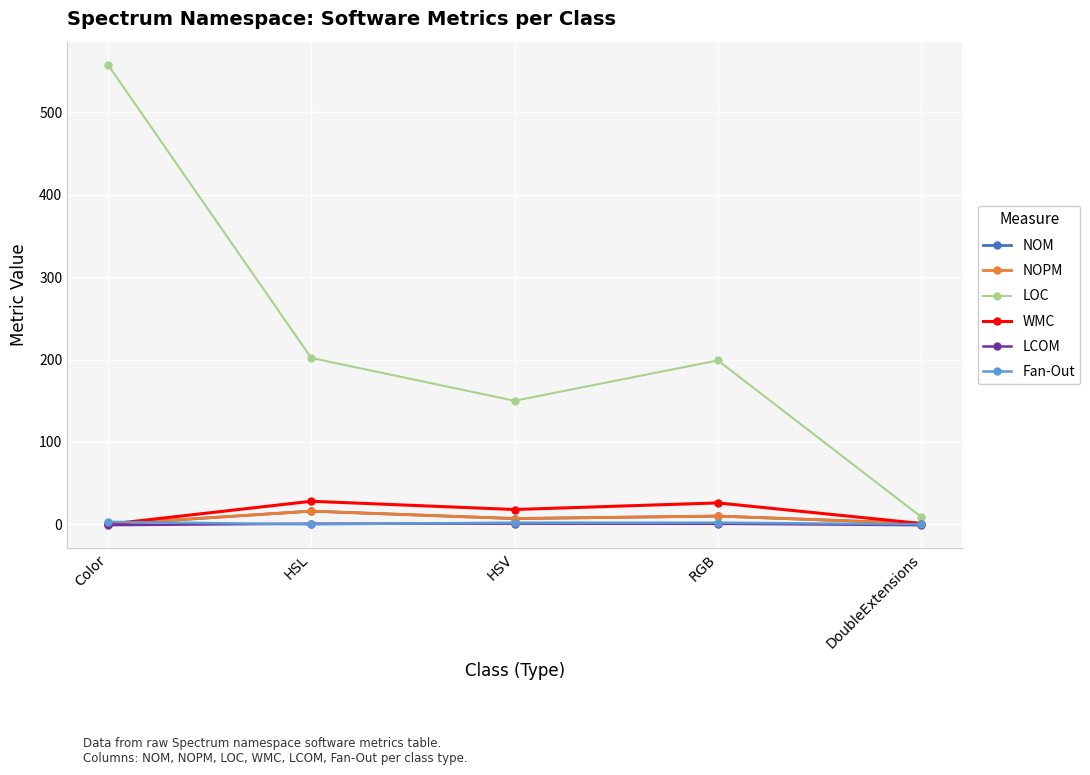

Is this an area chart (filled region under the line)?

No